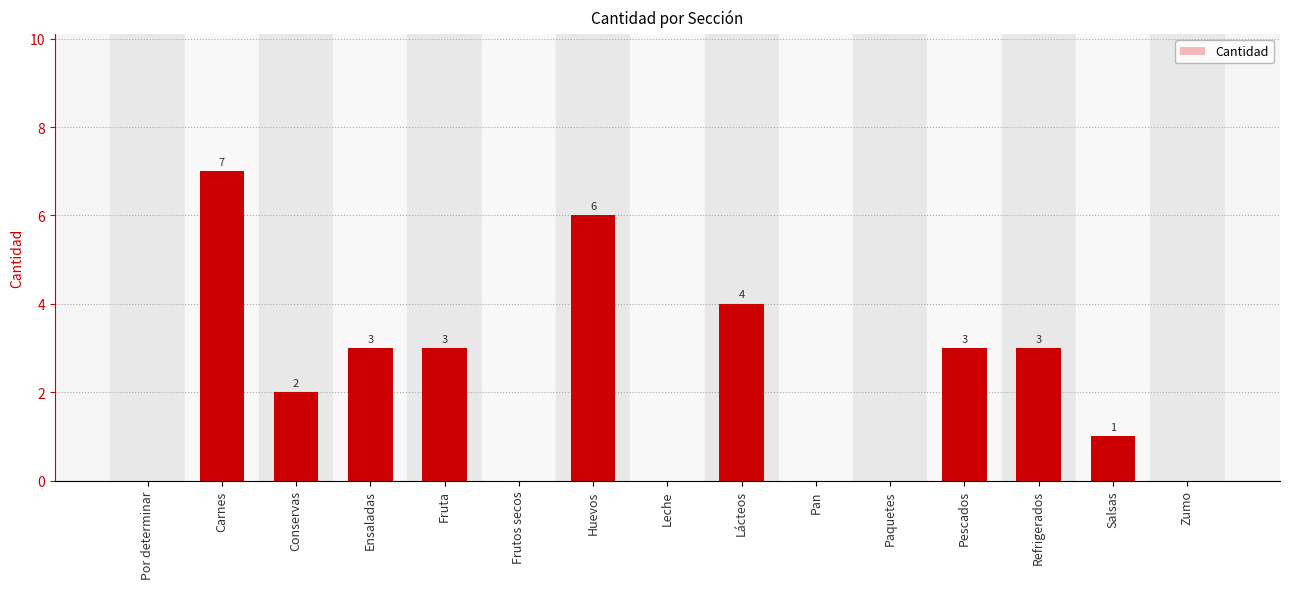

How many distinct data groups are displayed?

1